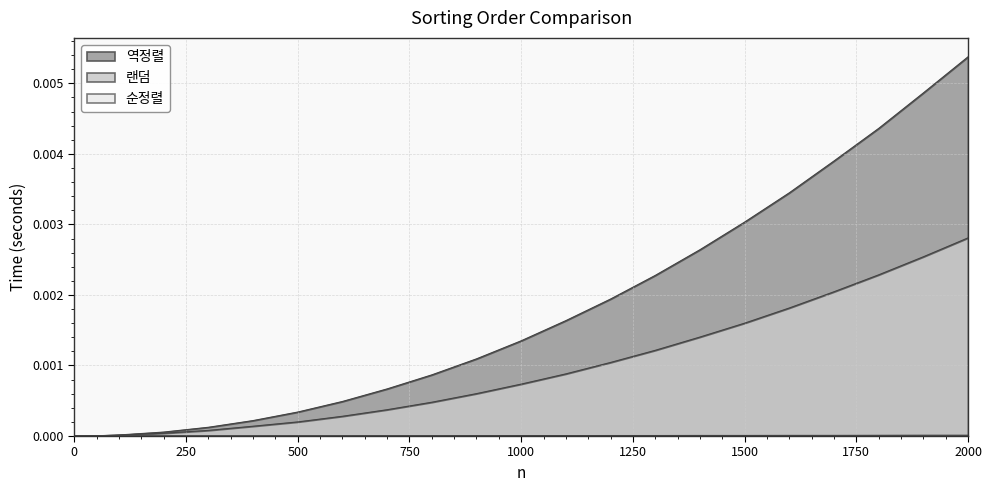

Is it true that 순정렬 equals 0.0 at 500?

True